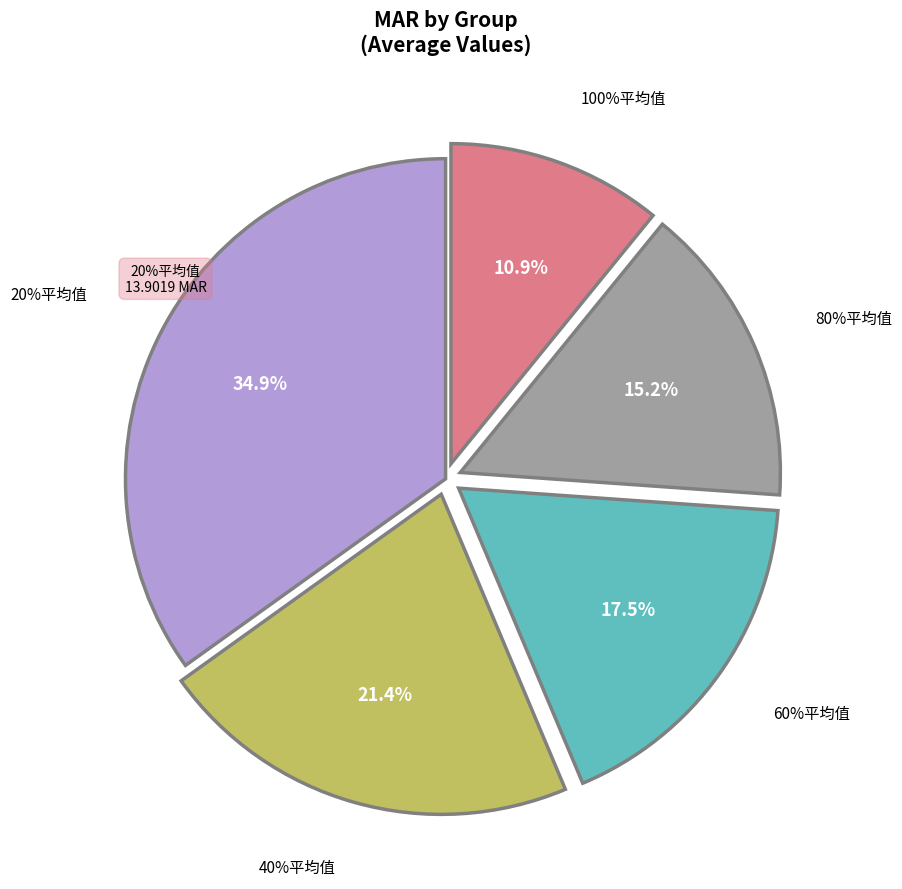

Which category has the biggest portion of the pie?

20%平均值